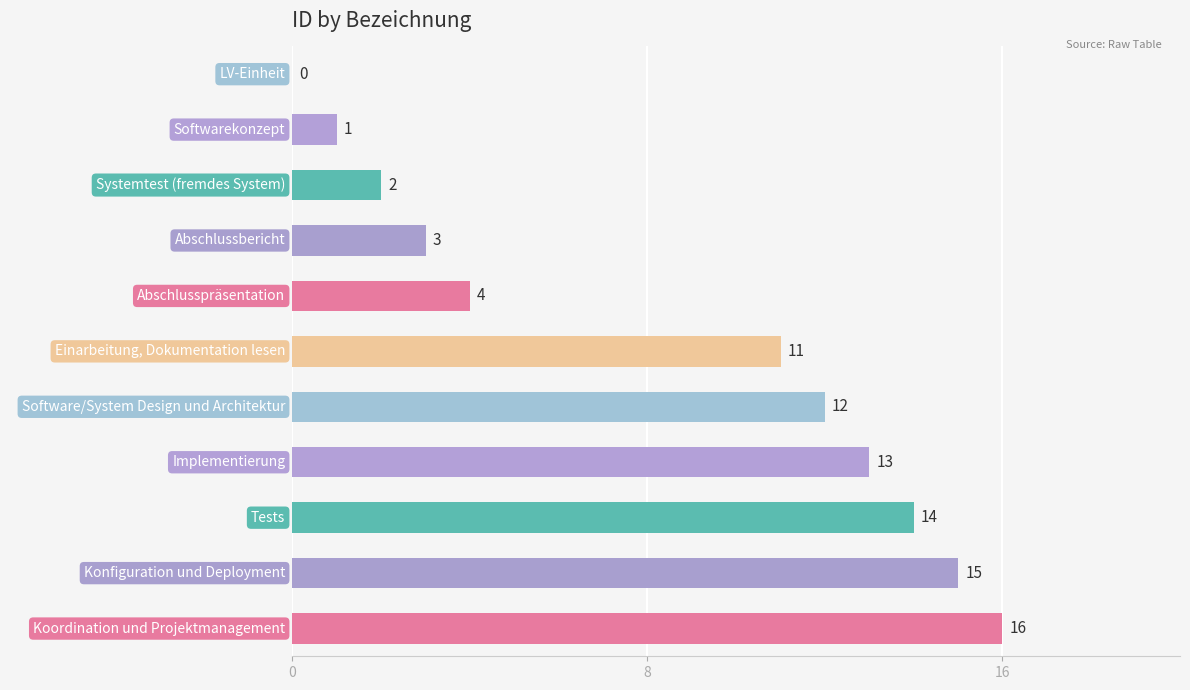

How many data points does each series have?

11